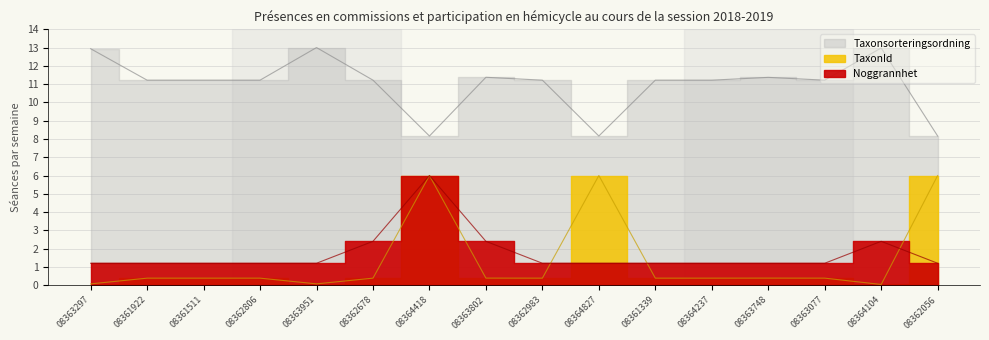

What is the difference between the highest and lowest values at 08363951?

12.9